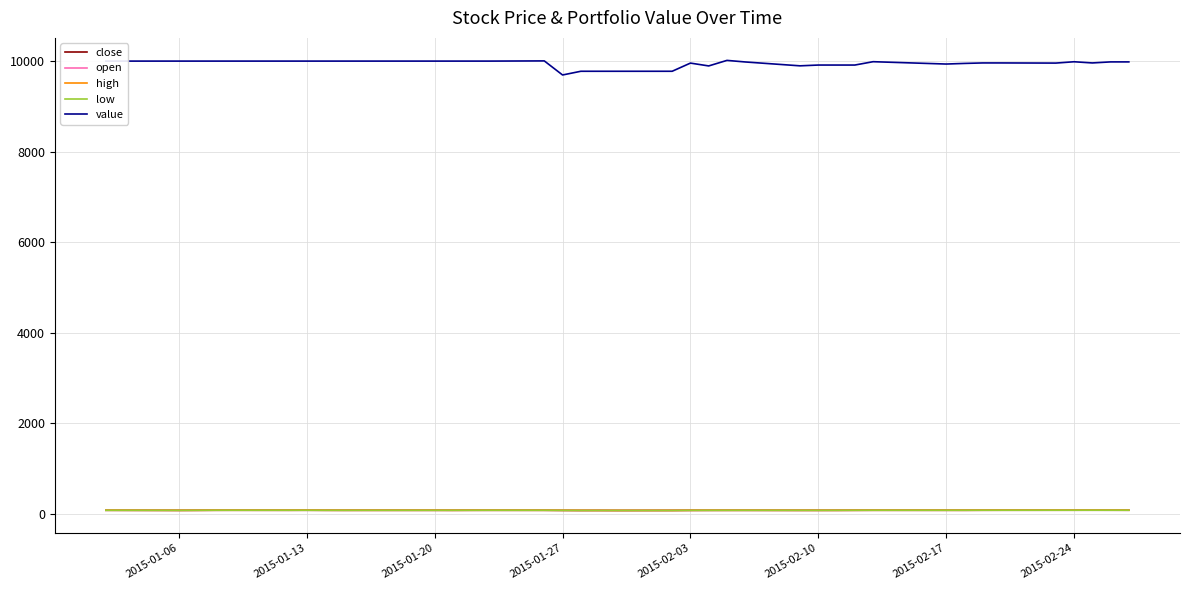

How many lines are shown in the chart?

5